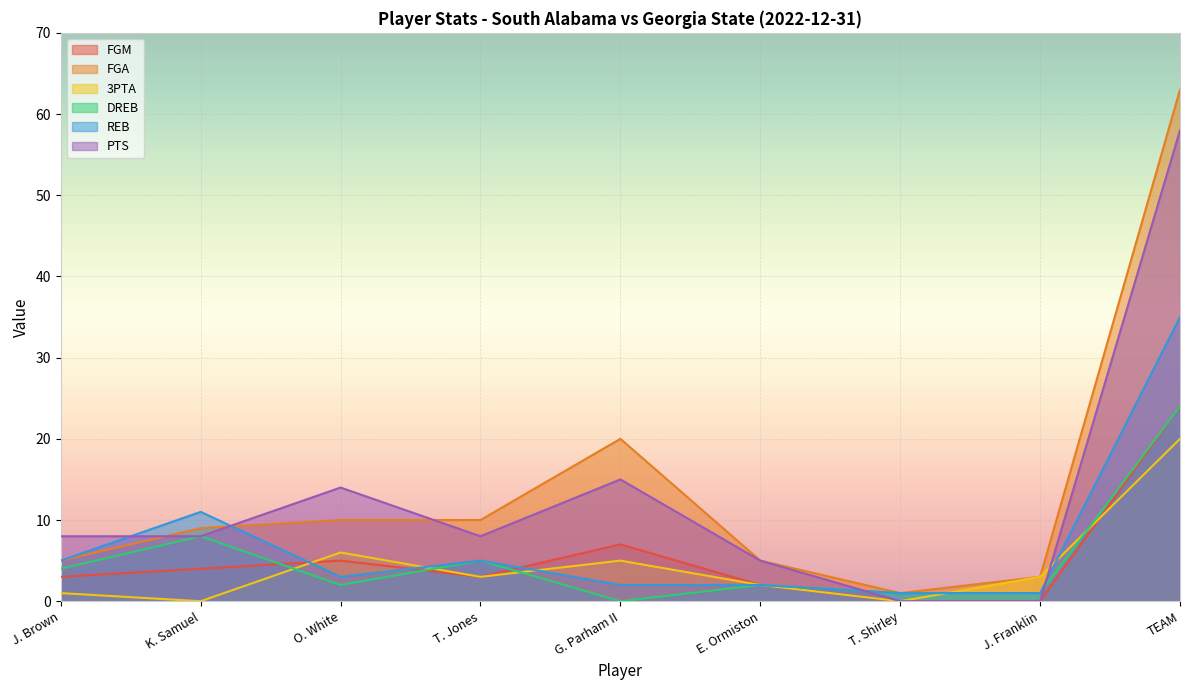

Which has a higher value, J. Franklin or J. Brown?

J. Brown